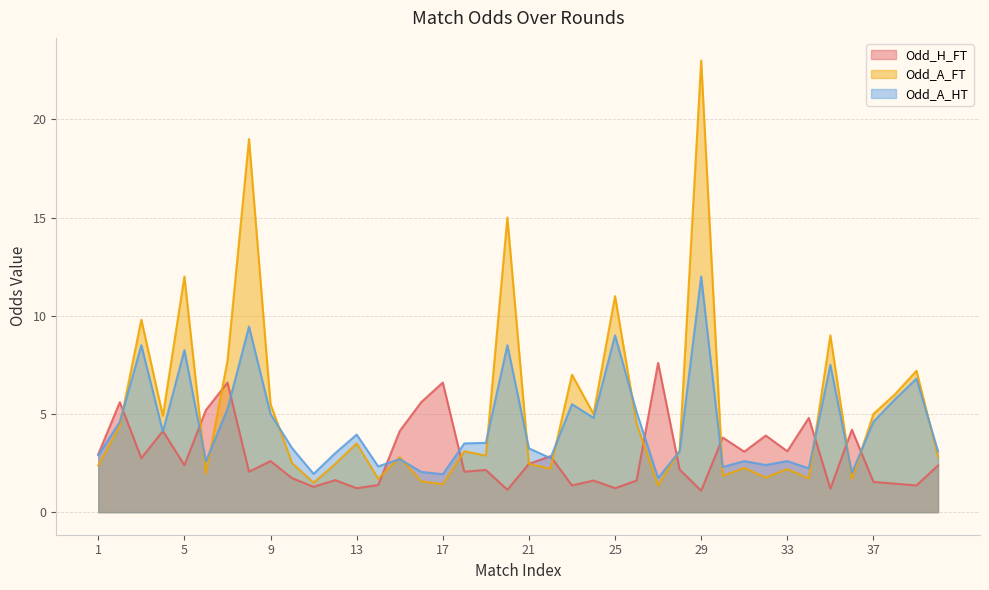

What is the value of the Odd_H_FT point at the 17th from the left?

6.6